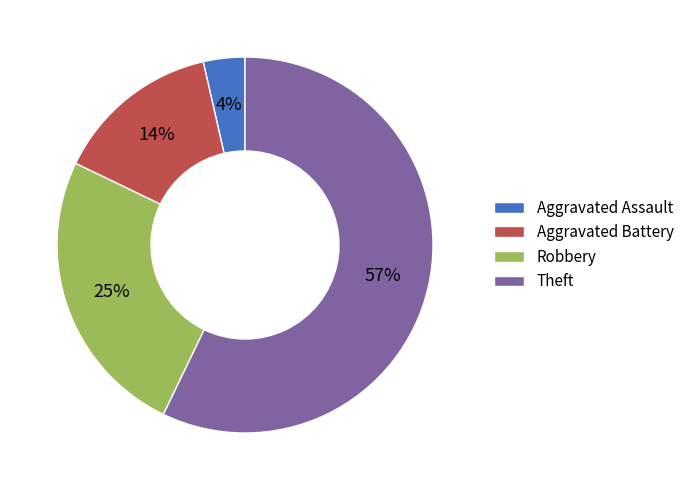

To the nearest percent, what is the difference between the Aggravated Assault and Robbery slice percentages?

21%